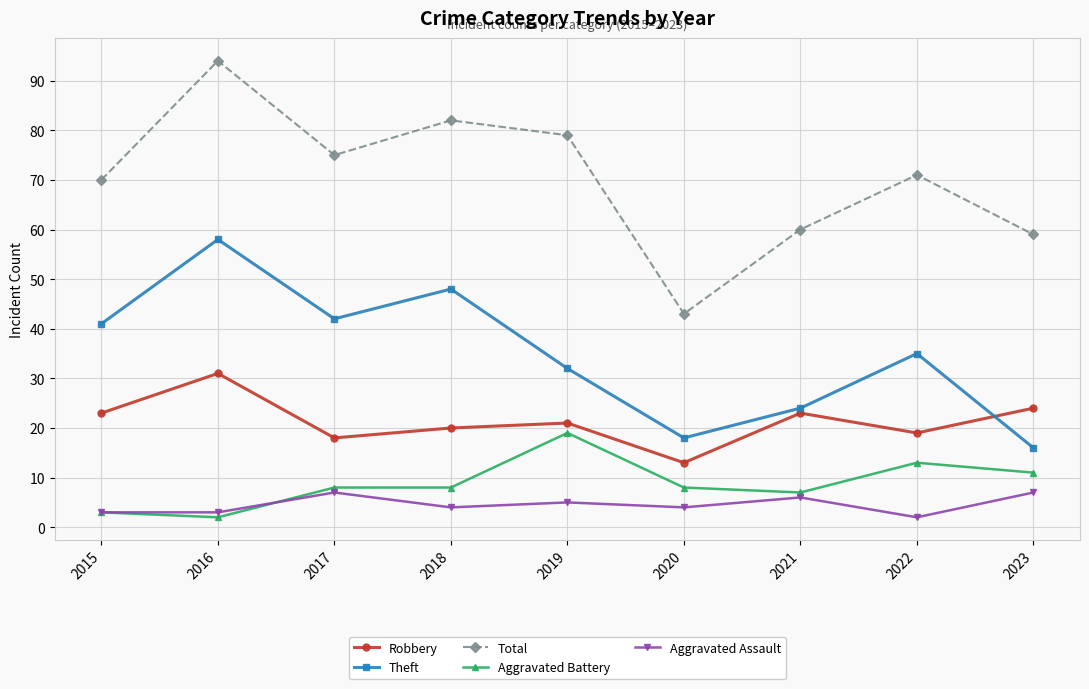

Does the chart have visible grid lines?

Yes